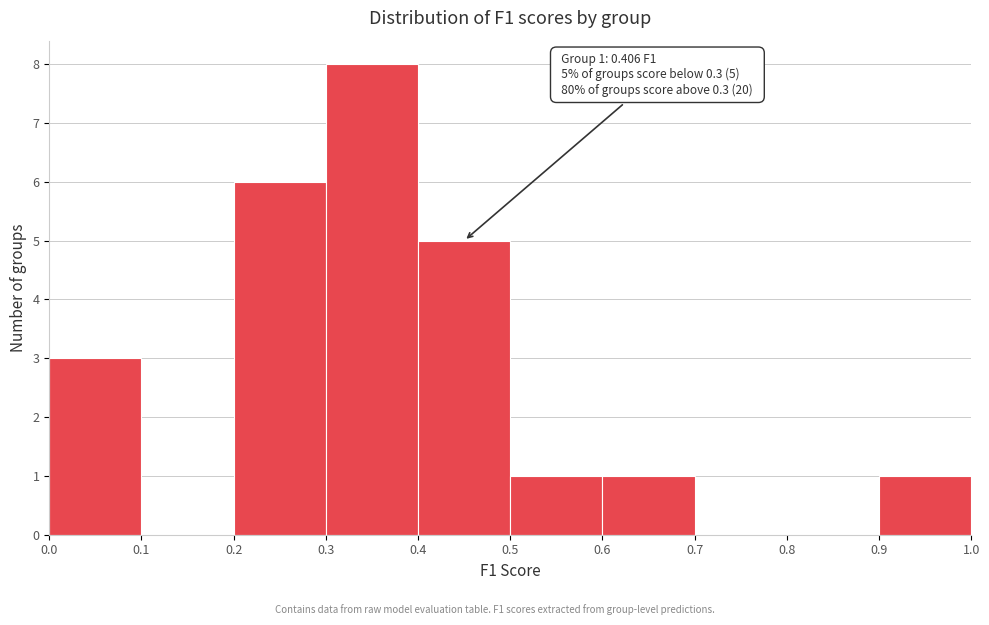

Over which range of the x-axis is the bar tallest?

0.3 to 0.4